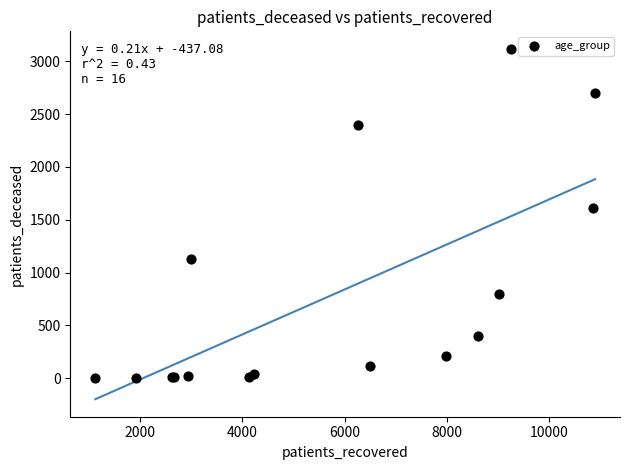

What Y value in the scatter plot is closest to 1560?

1609